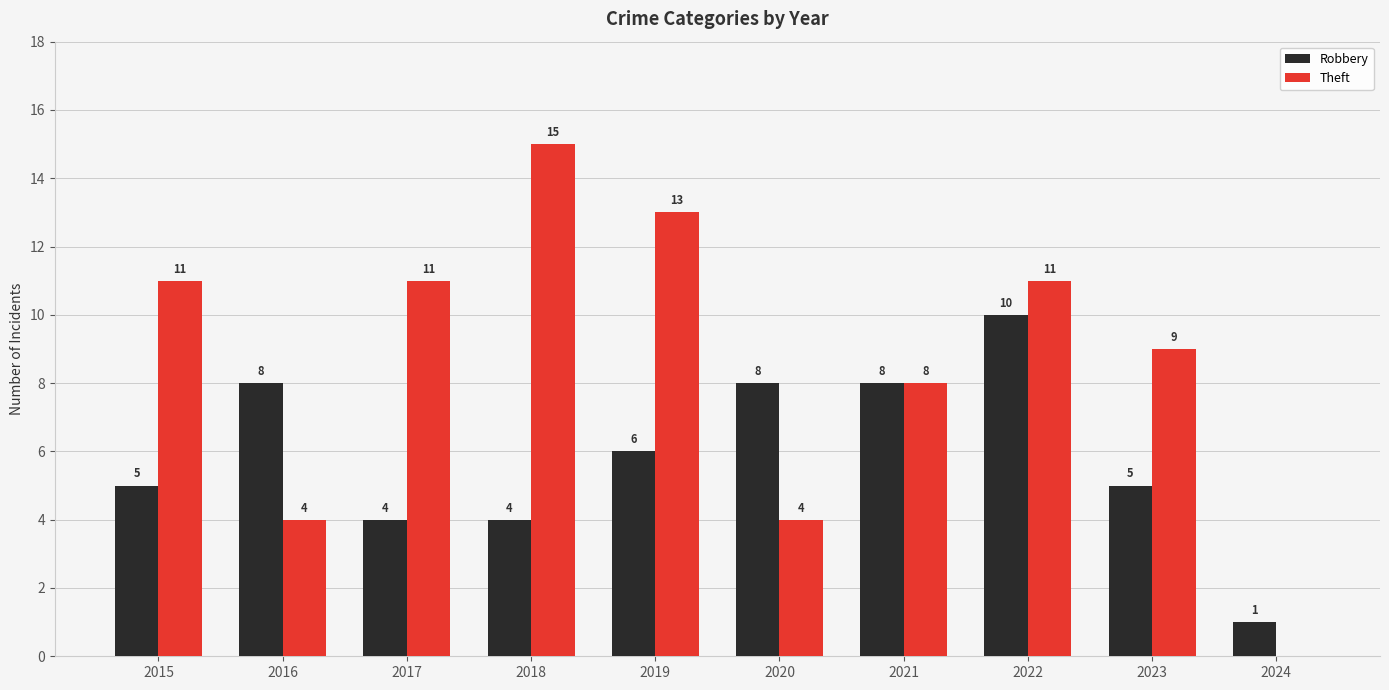

Read the Theft value at 2022, to the nearest 5.

10